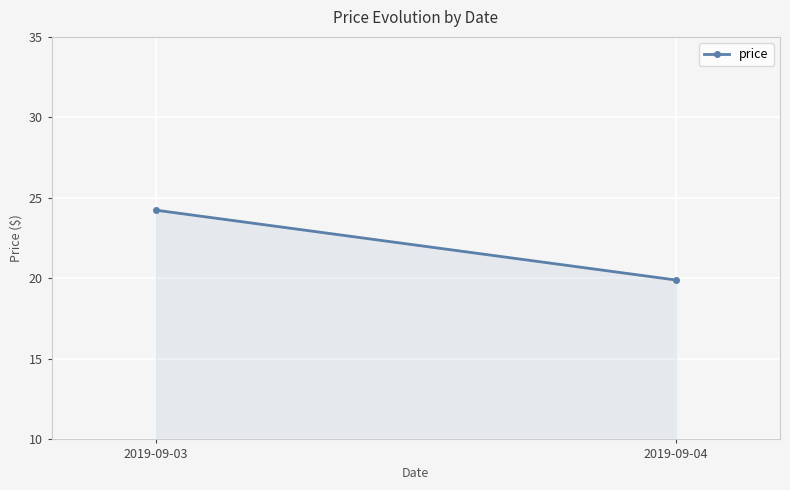

Is it true that the value at 2019-09-04 is 31.0?

False